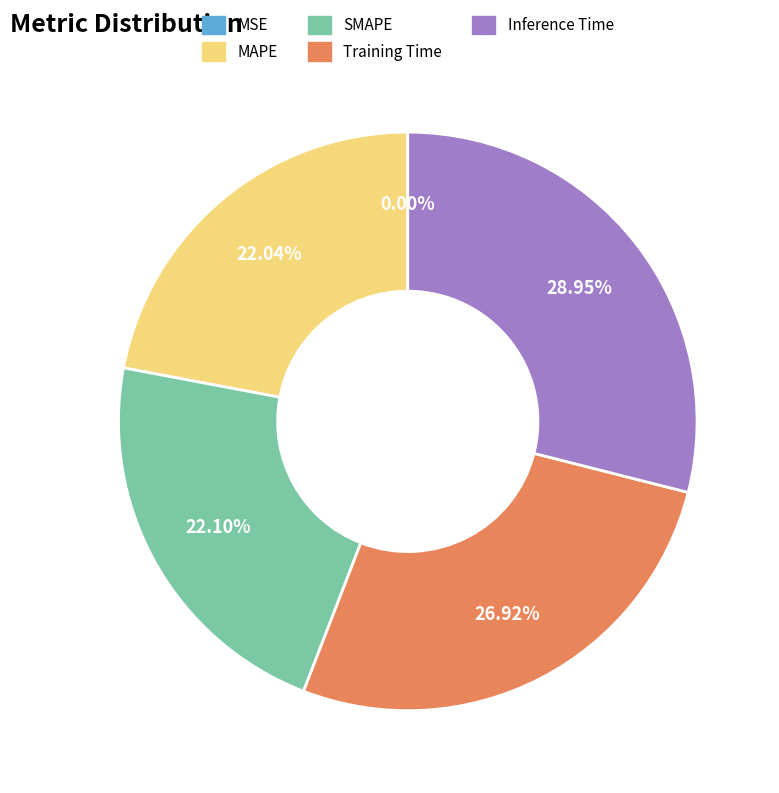

What percentage is NOT represented by Training Time?

73.1%